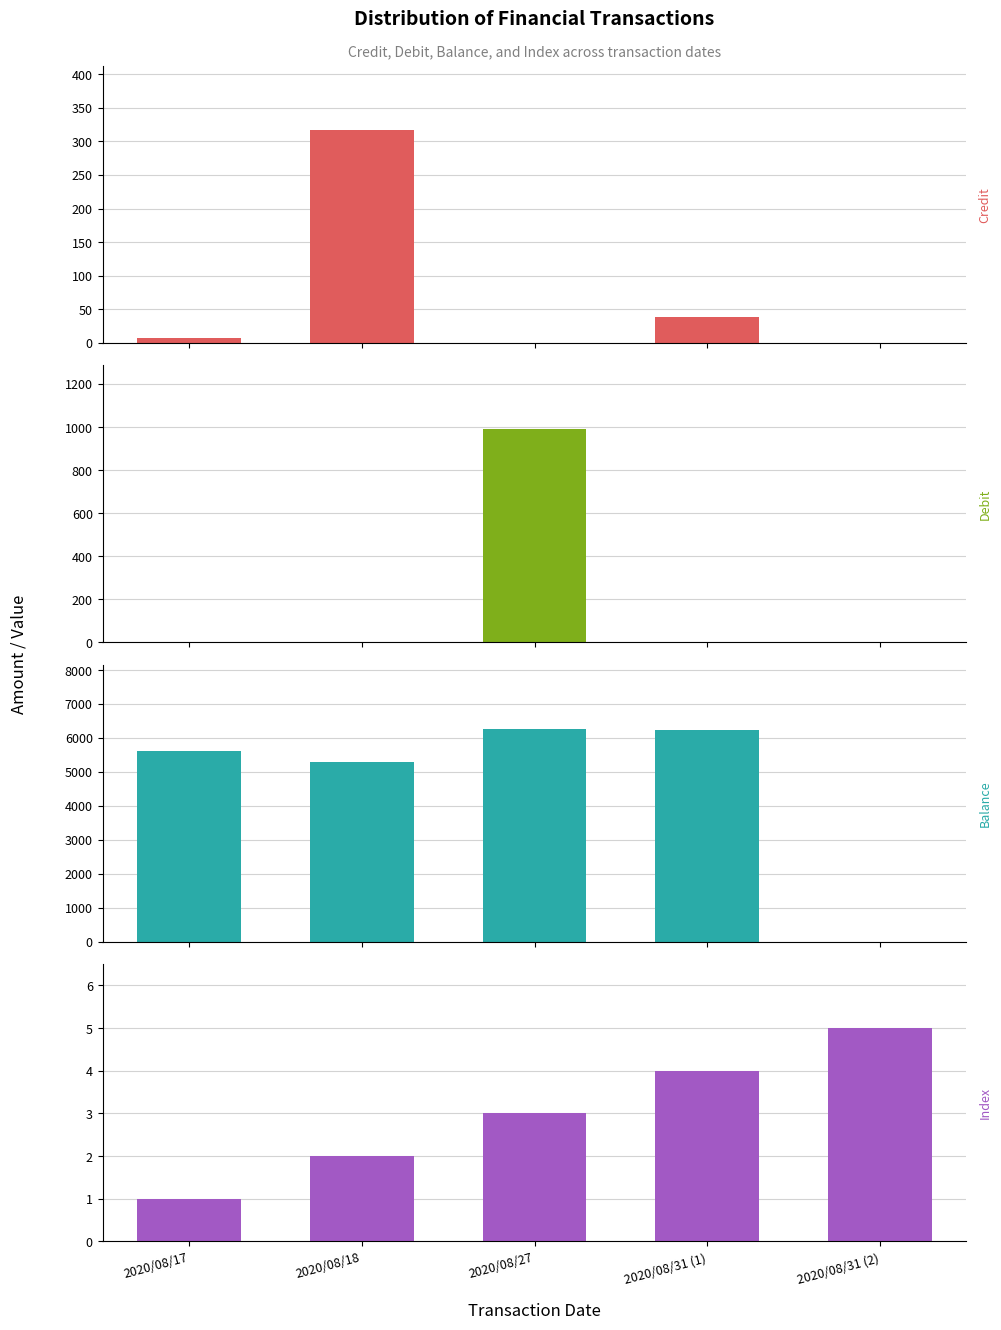

How many bars are there in each group?

4